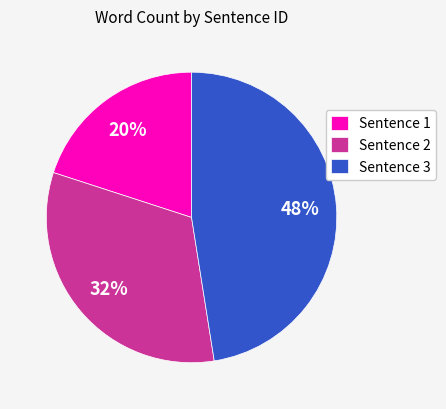

To the nearest percent, what is the combined percentage of Sentence 2 and Sentence 3?

80%